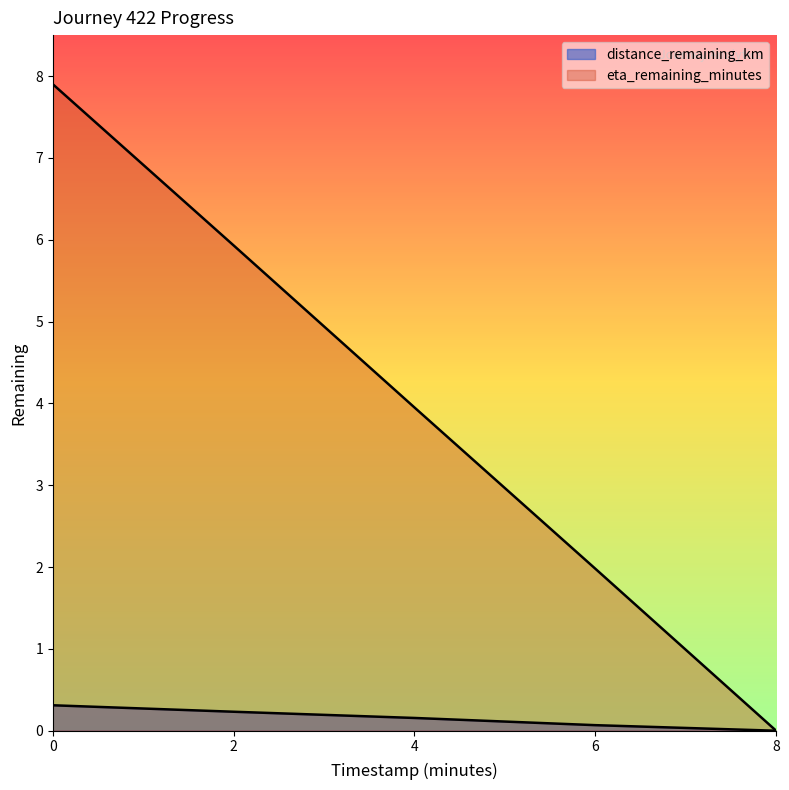

What are all the series names shown in the legend?

distance_remaining_km, eta_remaining_minutes